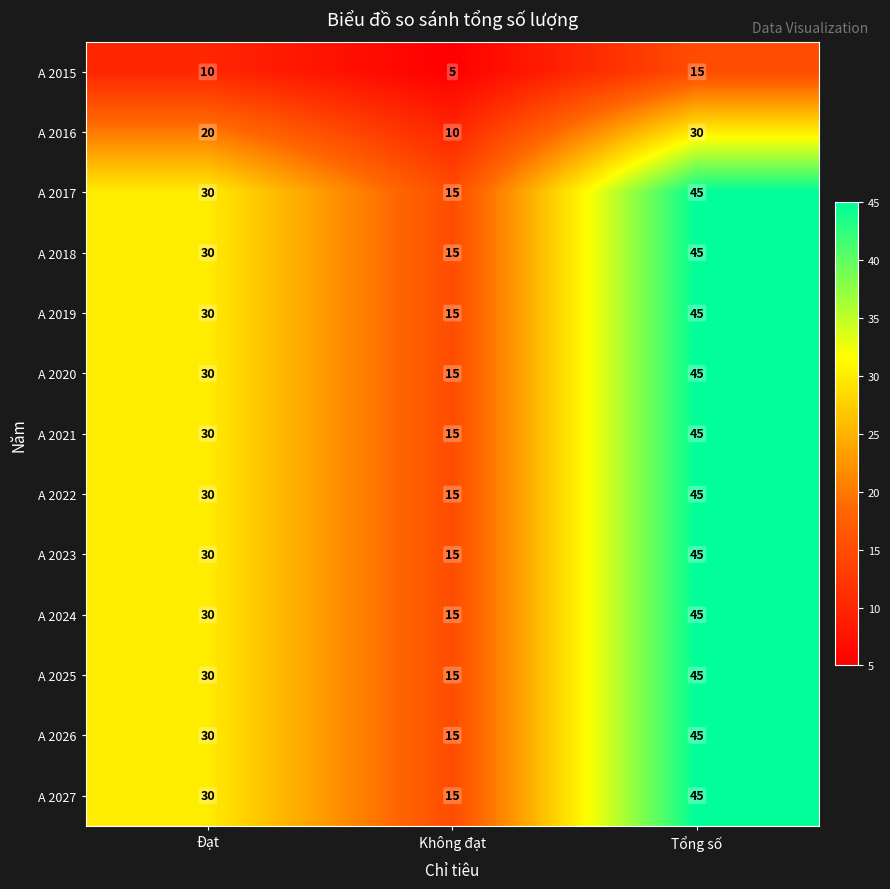

What is the approximate value of A 2019 at Đạt, to the nearest 5?

30